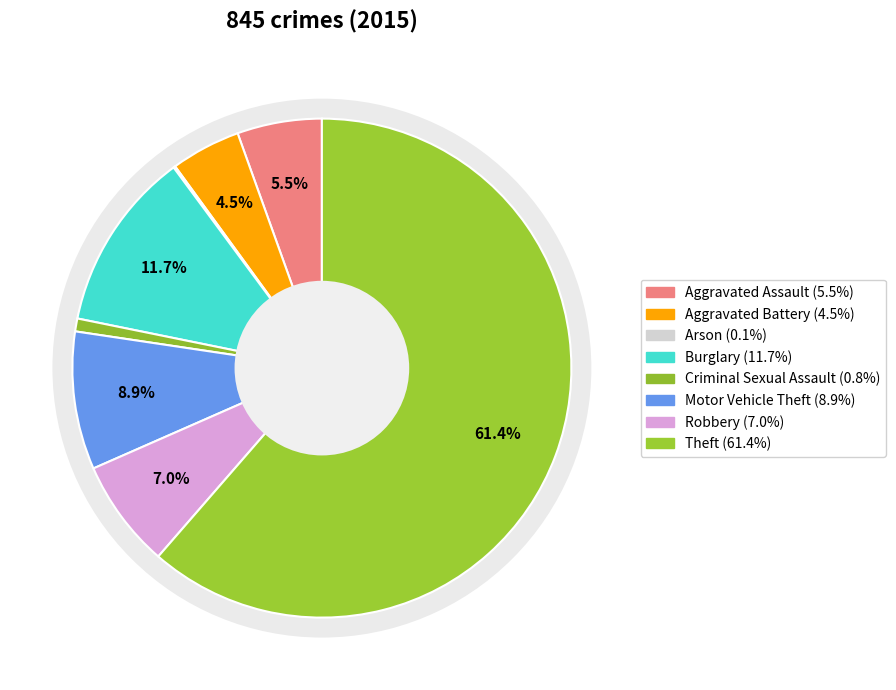

Between Burglary and Theft, which is larger?

Theft